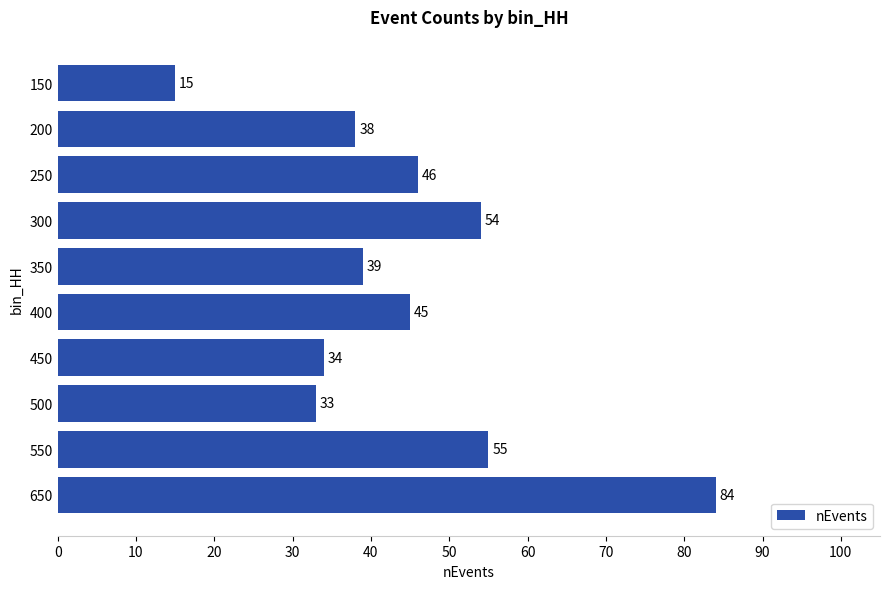

What is the value of the 7th bar from the top?

34